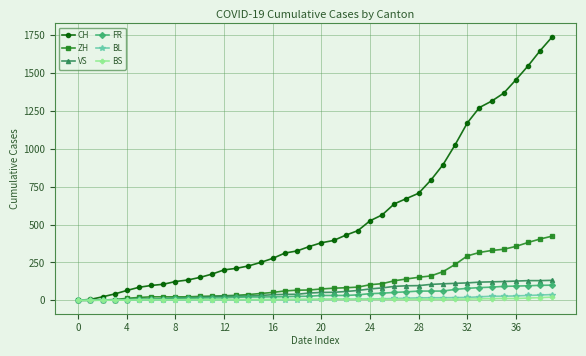

Which series has the largest total across all categories?

CH